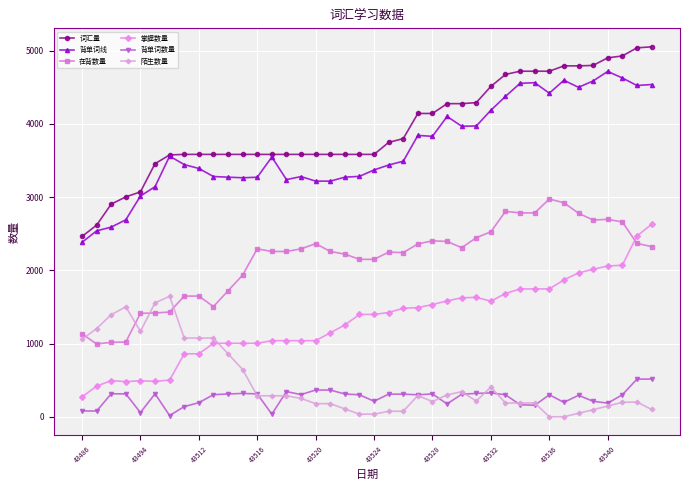

List the series in order of their peak value, lowest first.

背单词数量, 陌生数量, 掌握数量, 在背数量, 背单词线, 词汇量